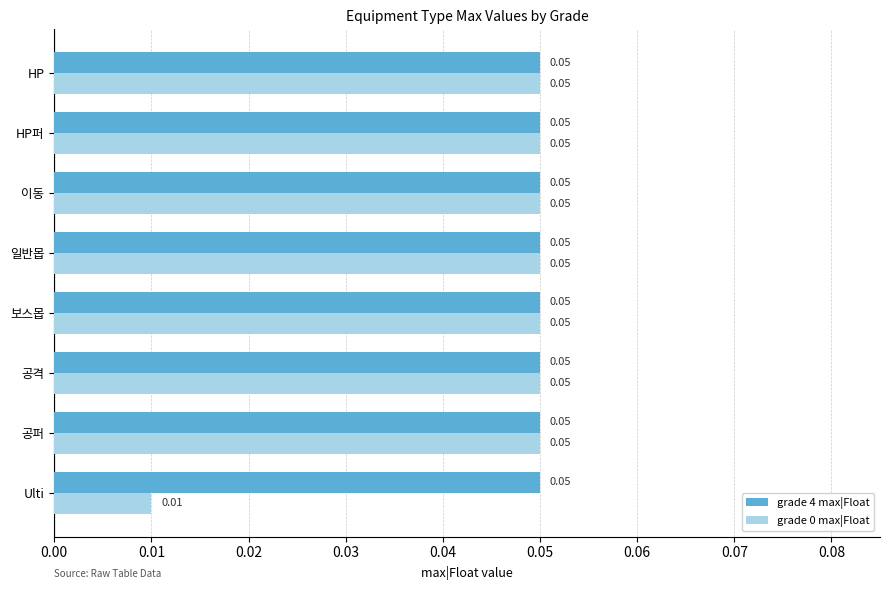

Which series has the largest total across all categories?

grade 4 max|Float